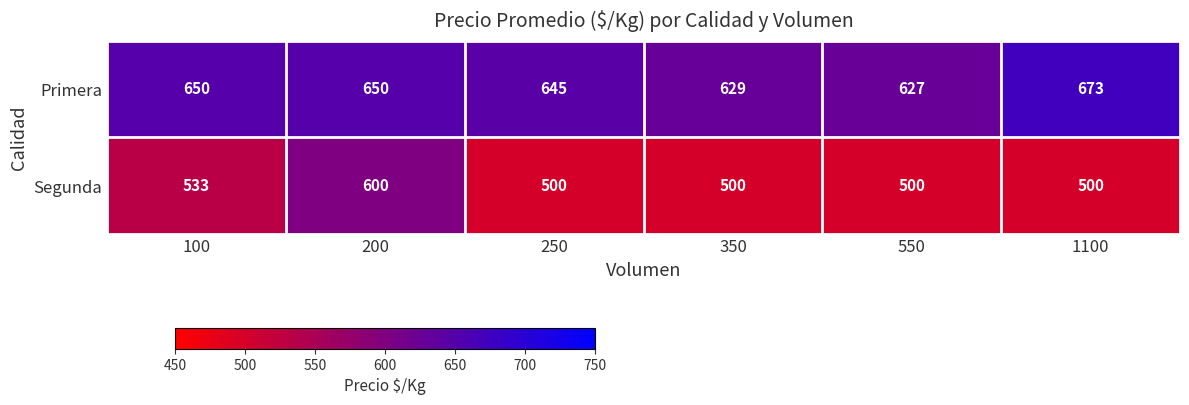

At which category is the sum across all series the highest?

200